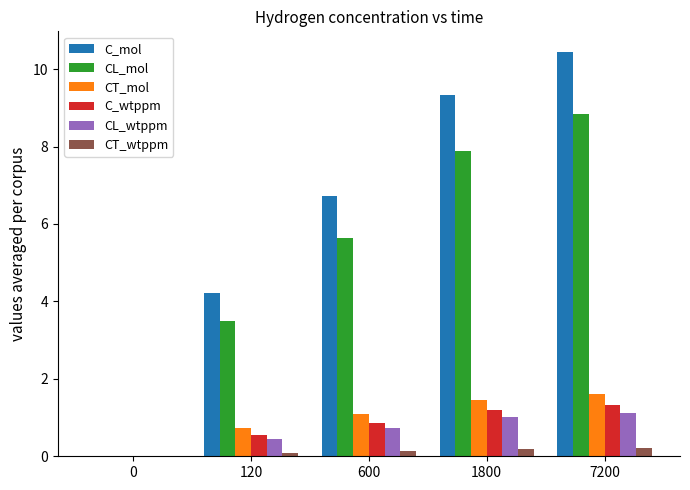

What is the sum of all CL_mol values?

25.9